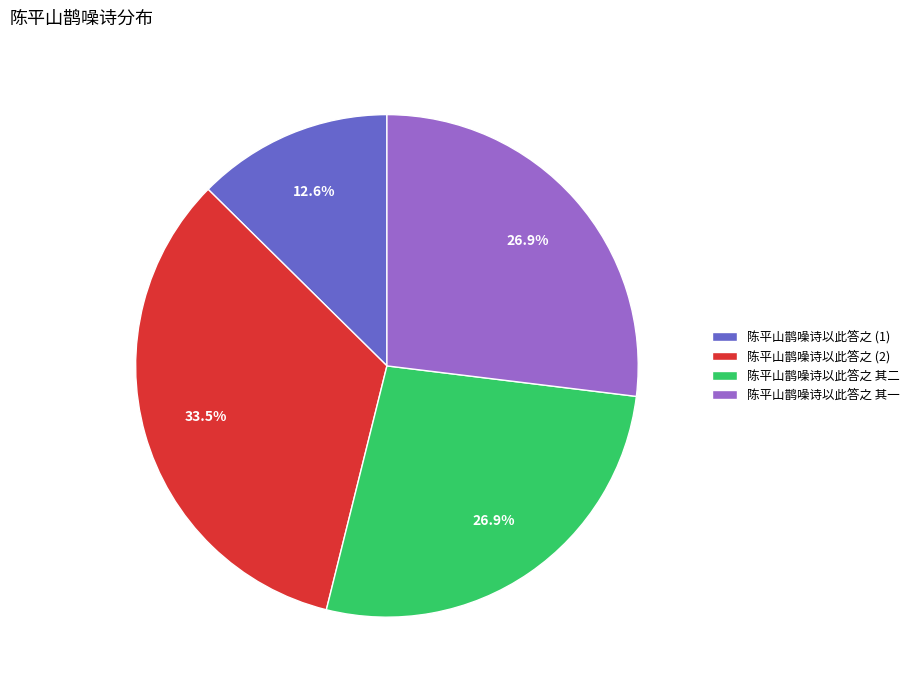

What percentage is the 陈平山鹊噪诗以此答之 其一 slice, to the nearest percent?

27%